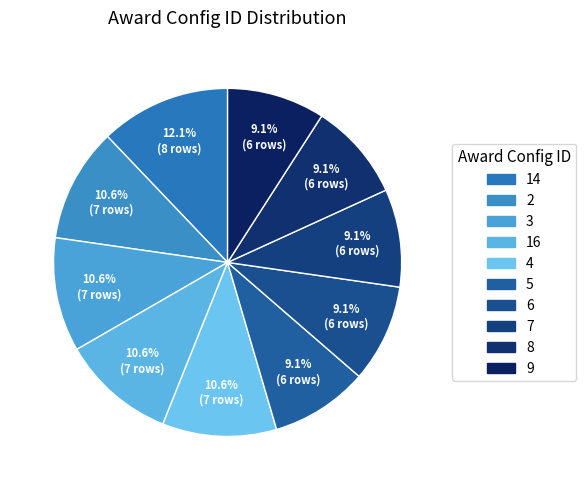

Is 9 the majority of the pie?

No